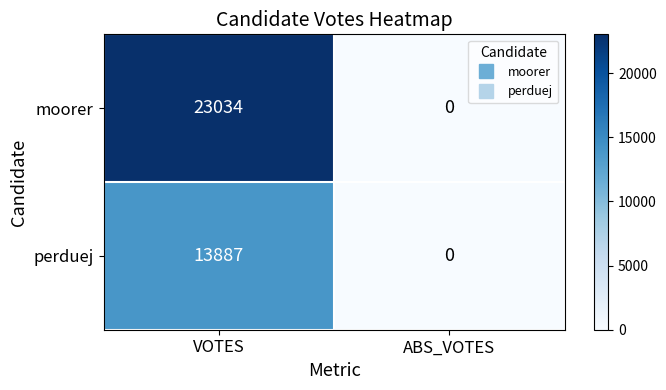

Is the value of moorer at ABS_VOTES greater than the value of perduej at VOTES?

No